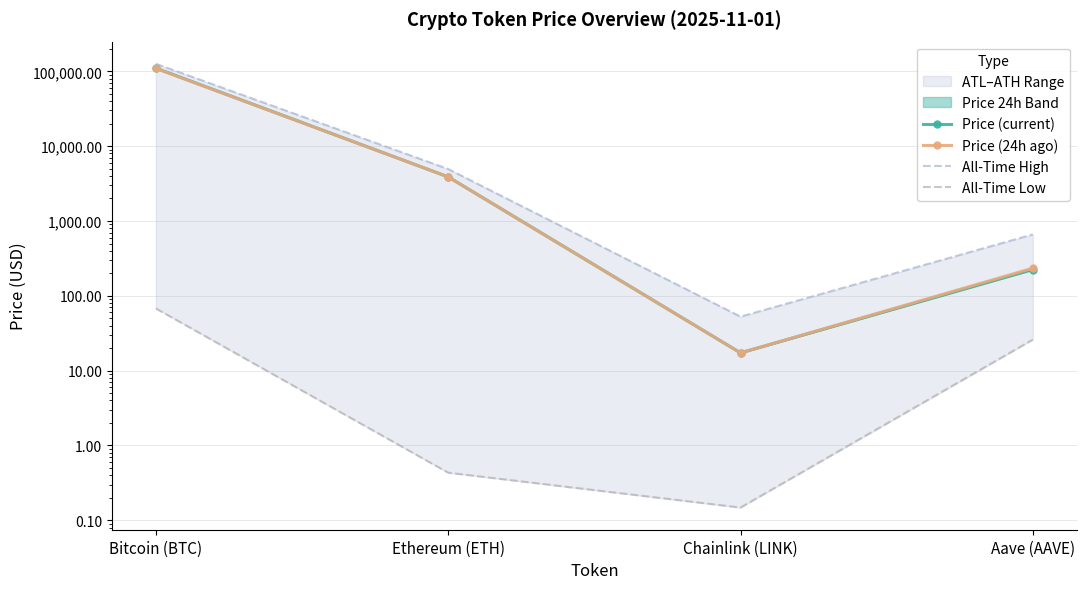

Which category has the lowest value across all series?

Chainlink (LINK)